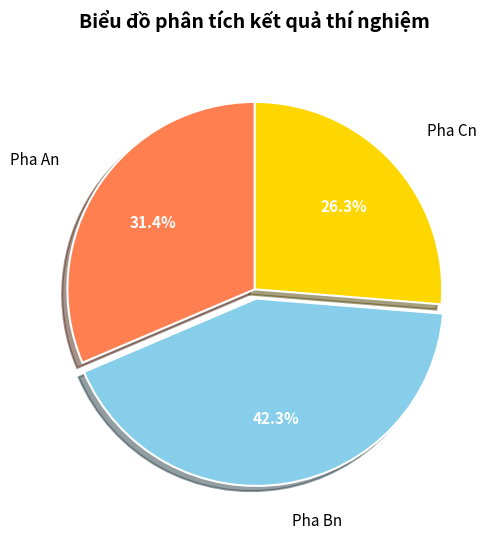

Does Pha Bn represent more than half of the total?

No